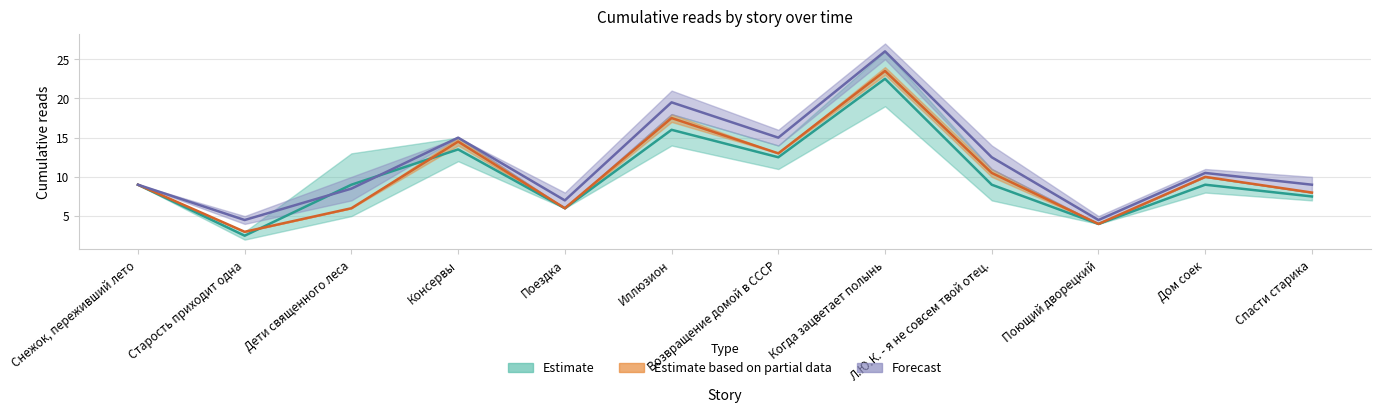

The value of at_14.04_21:30 at Поющий дворецкий is 4.0. True or false?

True